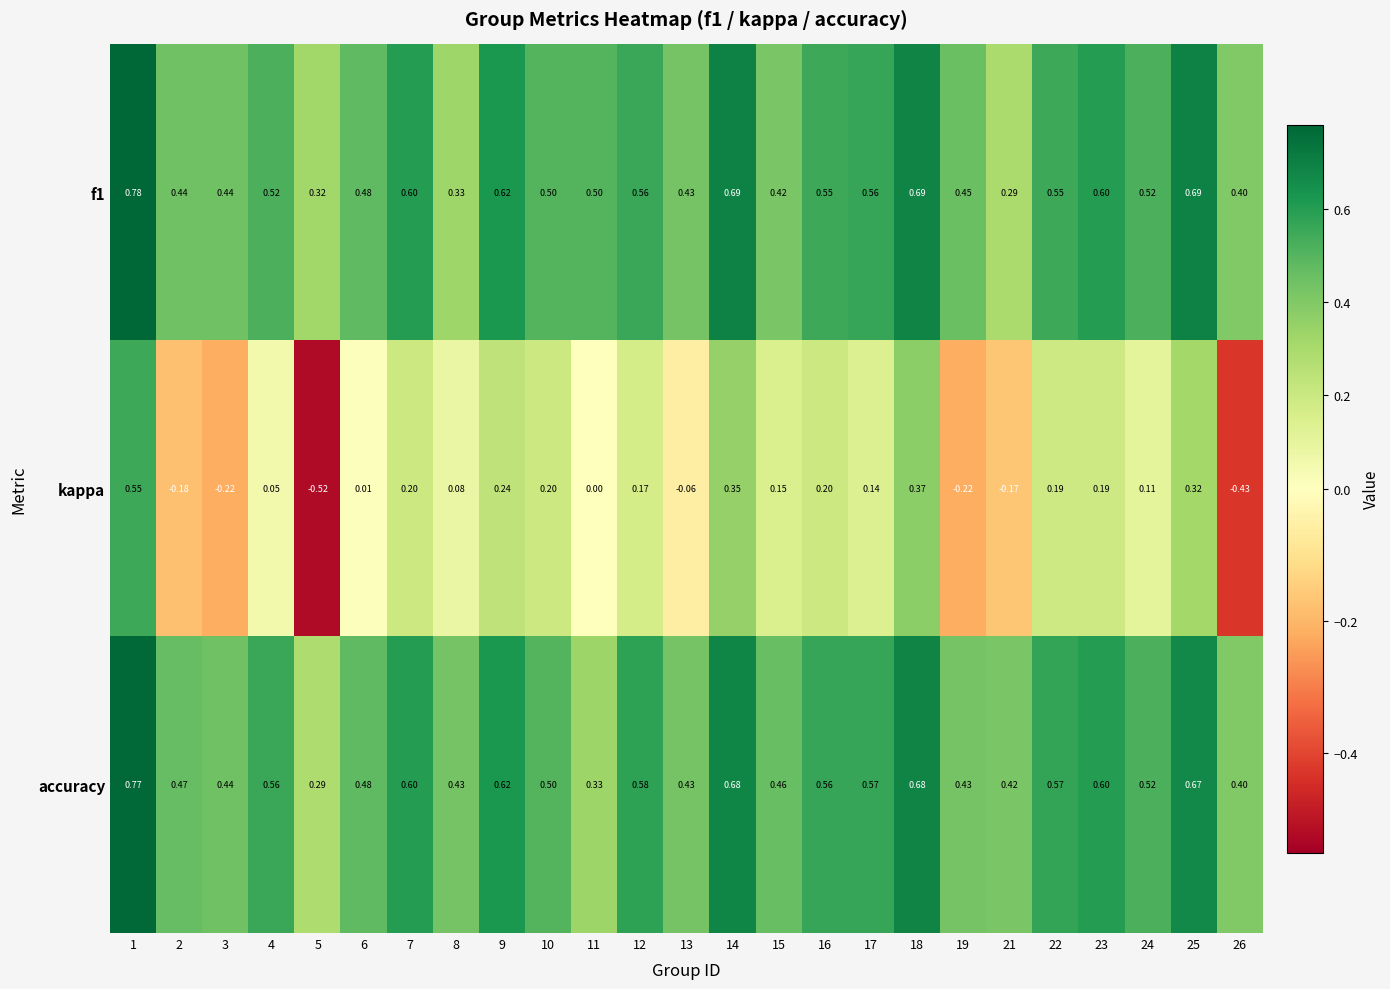

Which series has the largest total across all categories?

accuracy